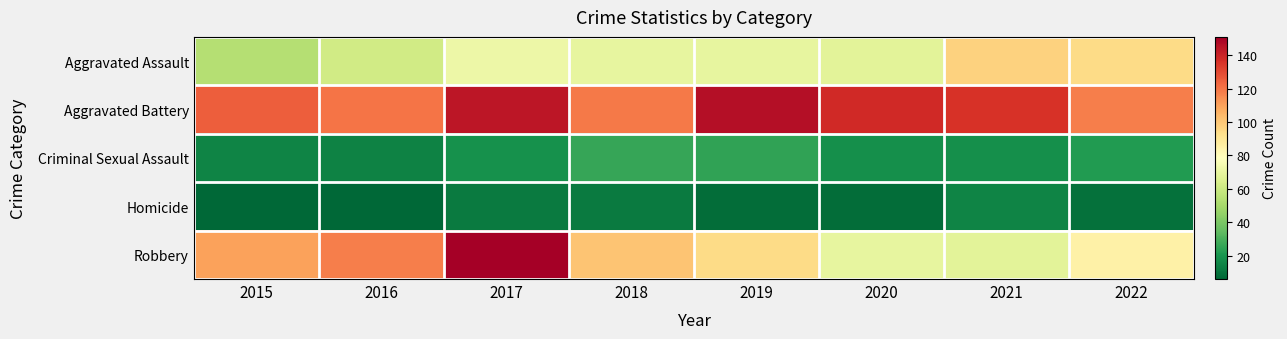

Reading right to left, extract all data points from this chart.

Aggravated Assault: 2022=94	2021=97	2020=68	2019=70	2018=70	2017=72	2016=62	2015=54
Aggravated Battery: 2022=118	2021=136	2020=138	2019=146	2018=119	2017=144	2016=120	2015=125
Criminal Sexual Assault: 2022=22	2021=18	2020=18	2019=25	2018=26	2017=19	2016=14	2015=15
Homicide: 2022=9	2021=15	2020=8	2019=8	2018=12	2017=12	2016=6	2015=6
Robbery: 2022=85	2021=68	2020=70	2019=94	2018=101	2017=151	2016=118	2015=110